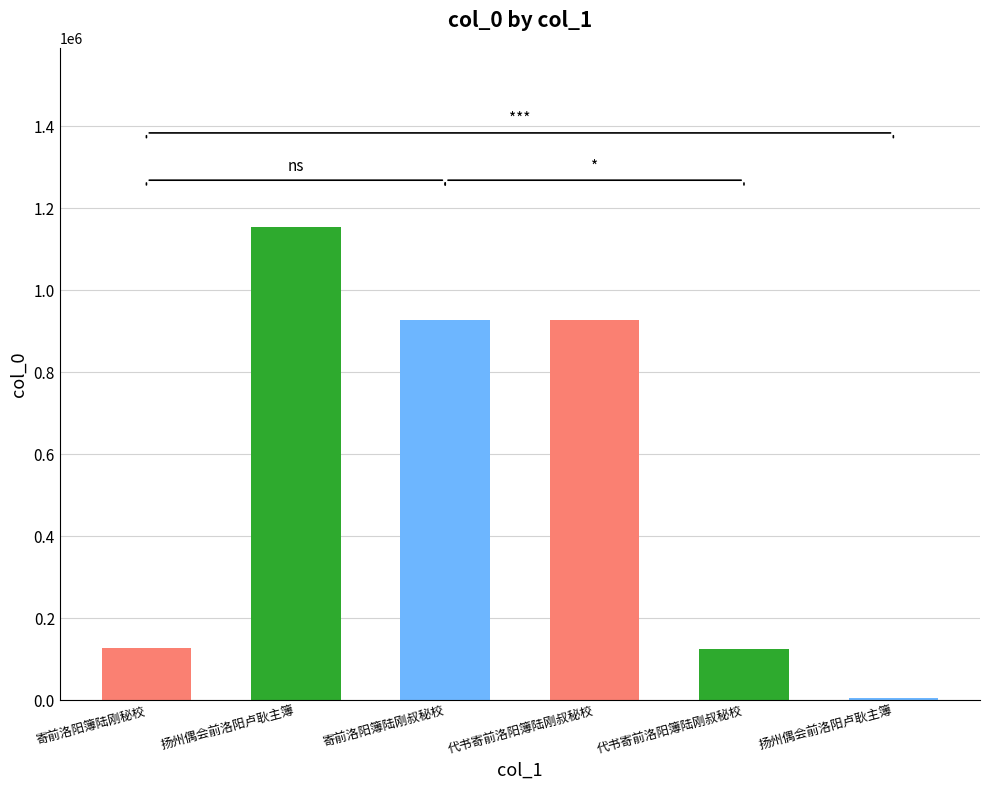

How many bars are there in total?

6